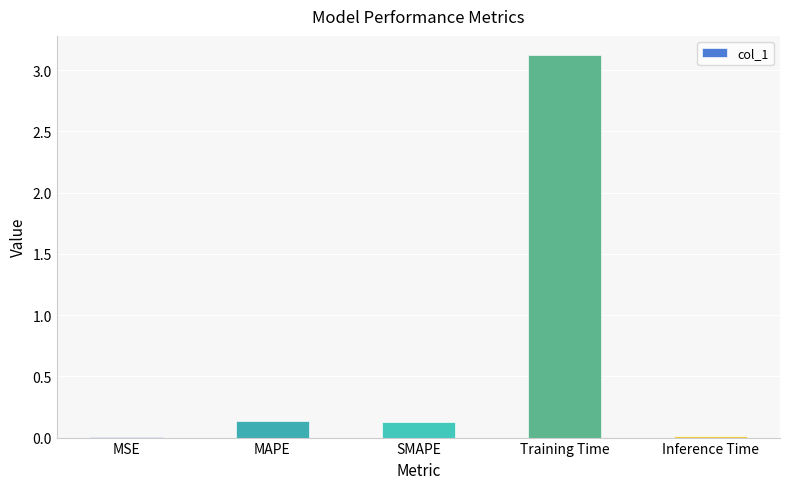

Is it true that the value at MAPE is 0.1?

True